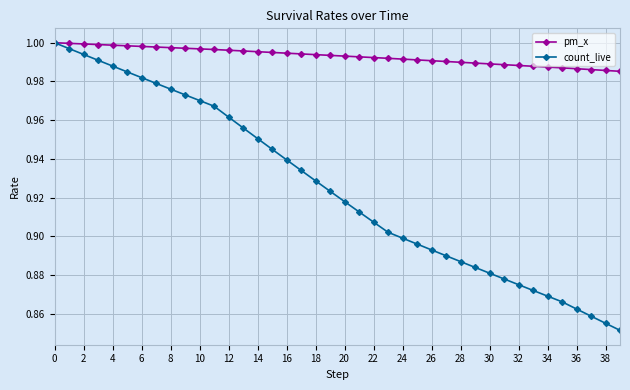

List the series in order of their overall mean, lowest first.

count_live, pm_x